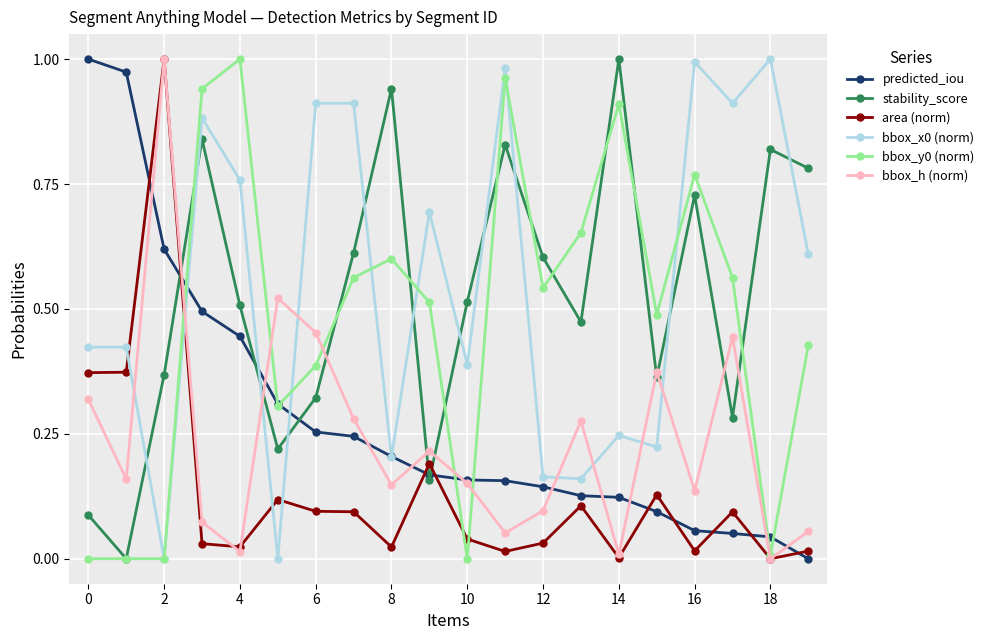

In bbox_h (norm), how many points are lower than both neighbors (excluding endpoints)?

7